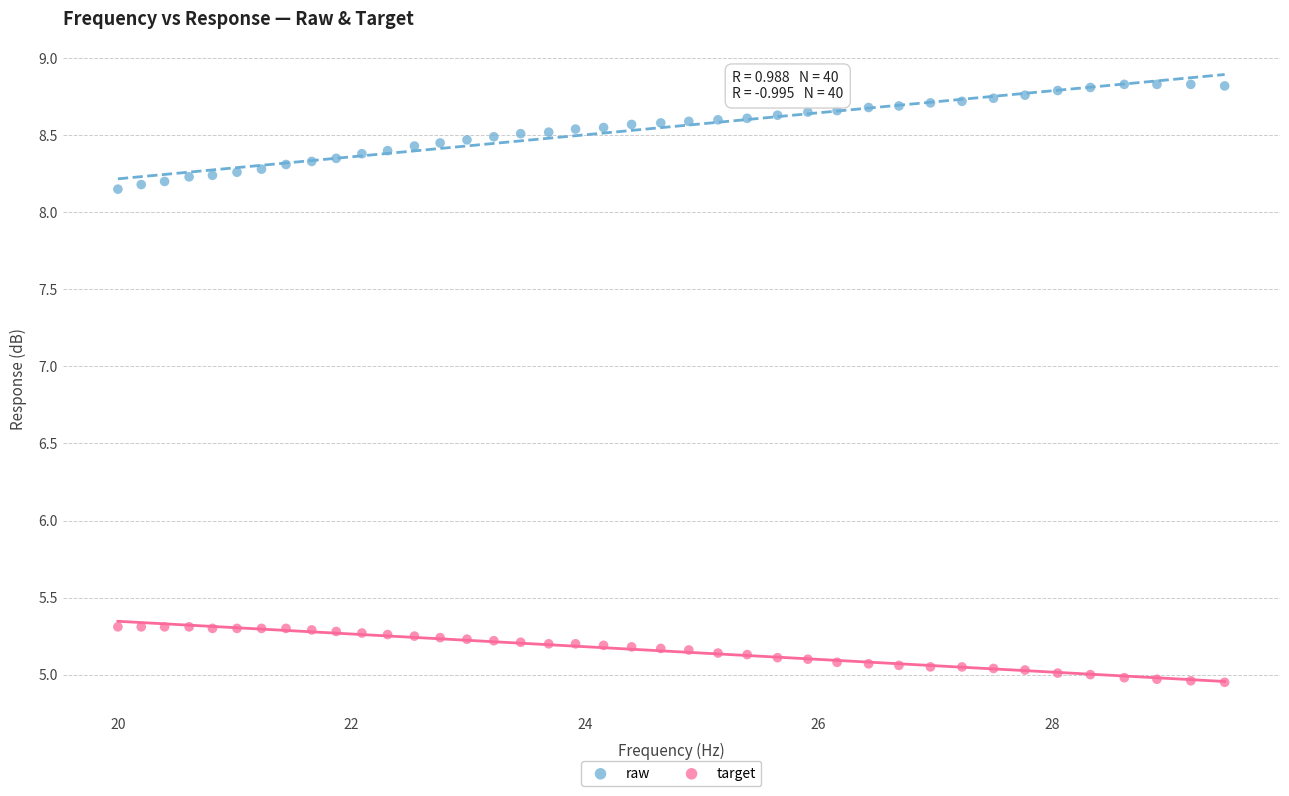

Which series has the widest spread of Y values?

raw